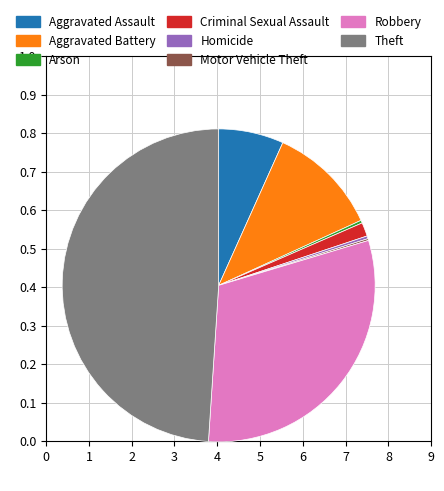

Between Criminal Sexual Assault and Homicide, which is larger?

Criminal Sexual Assault